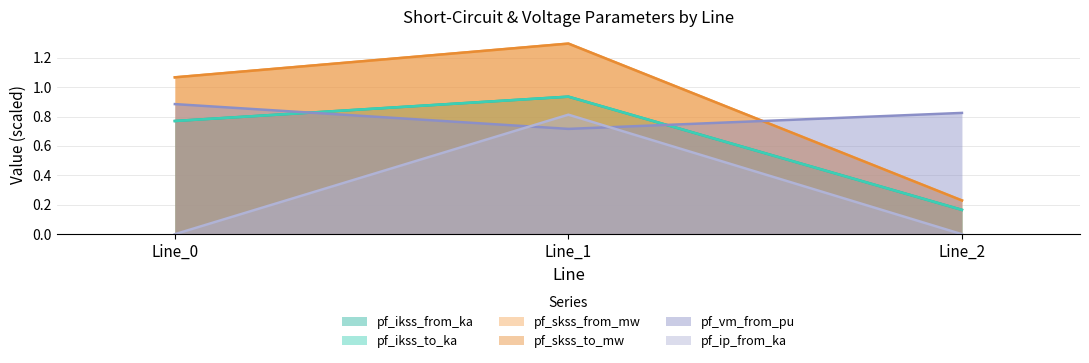

Which series has the largest range (max minus min)?

pf_skss_from_mw